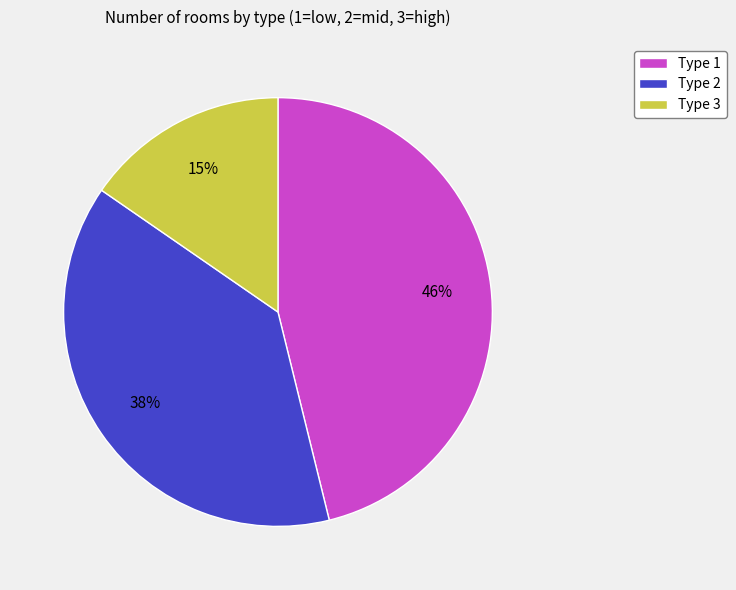

Rank the categories by value from lowest to highest.

Type 3, Type 2, Type 1